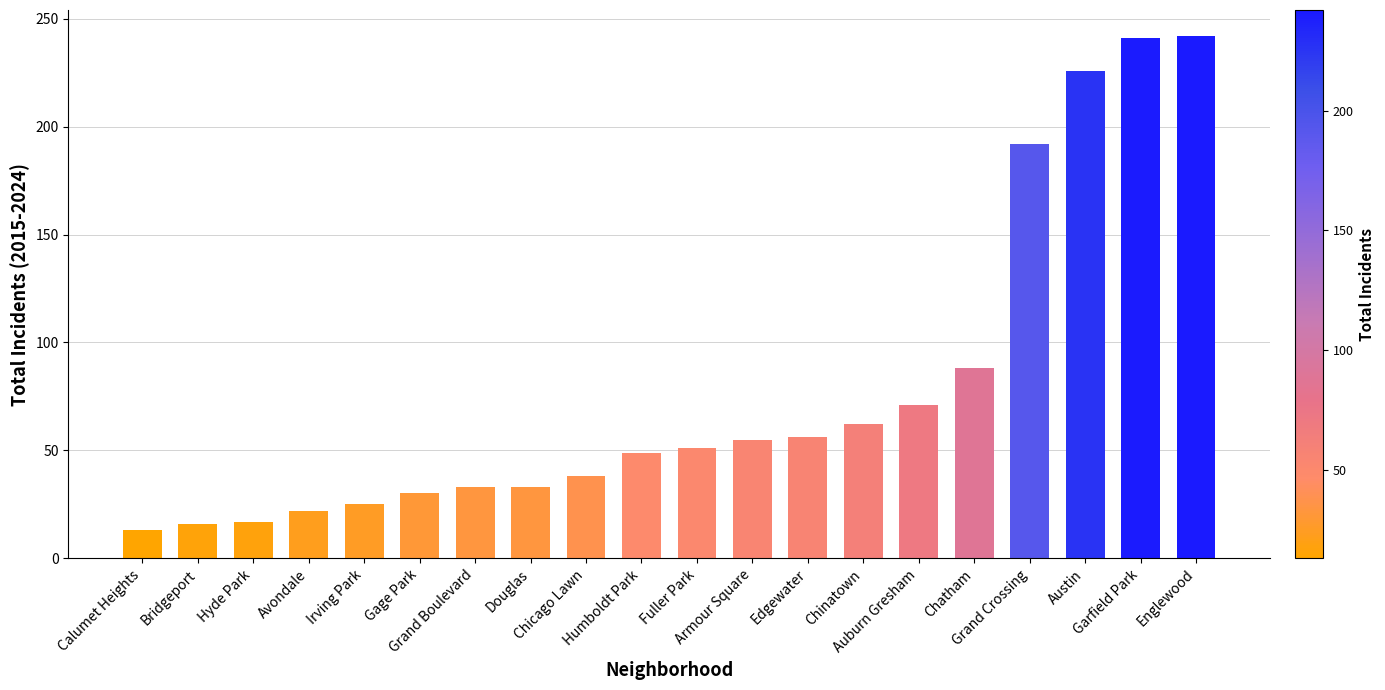

True or false: the data shows 96 at Edgewater.

False